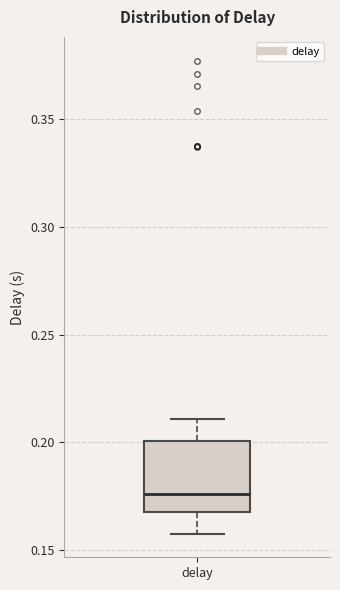

Where does the lower whisker of the box for delay end on the y-axis? The values are not printed on the chart, so give them approximately, as read against the axis.

0.160